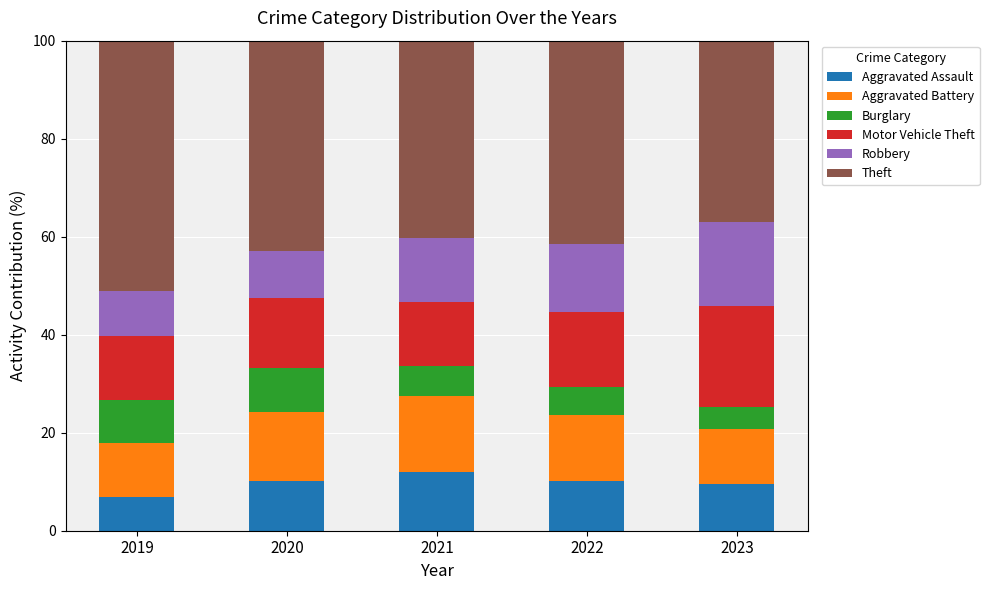

What is the value of the Aggravated Assault bar at the 4th from the left?

10.2